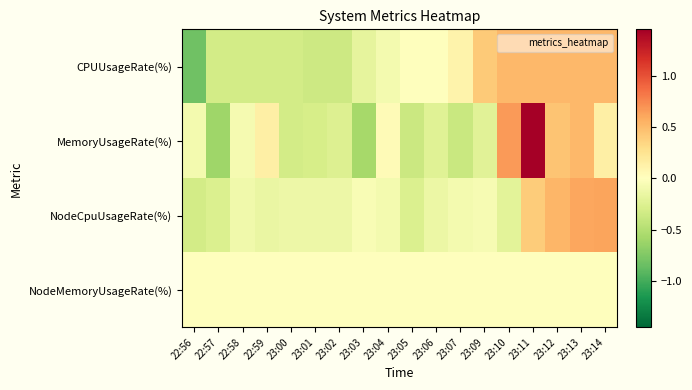

What is the maximum value shown in the chart?

1.5